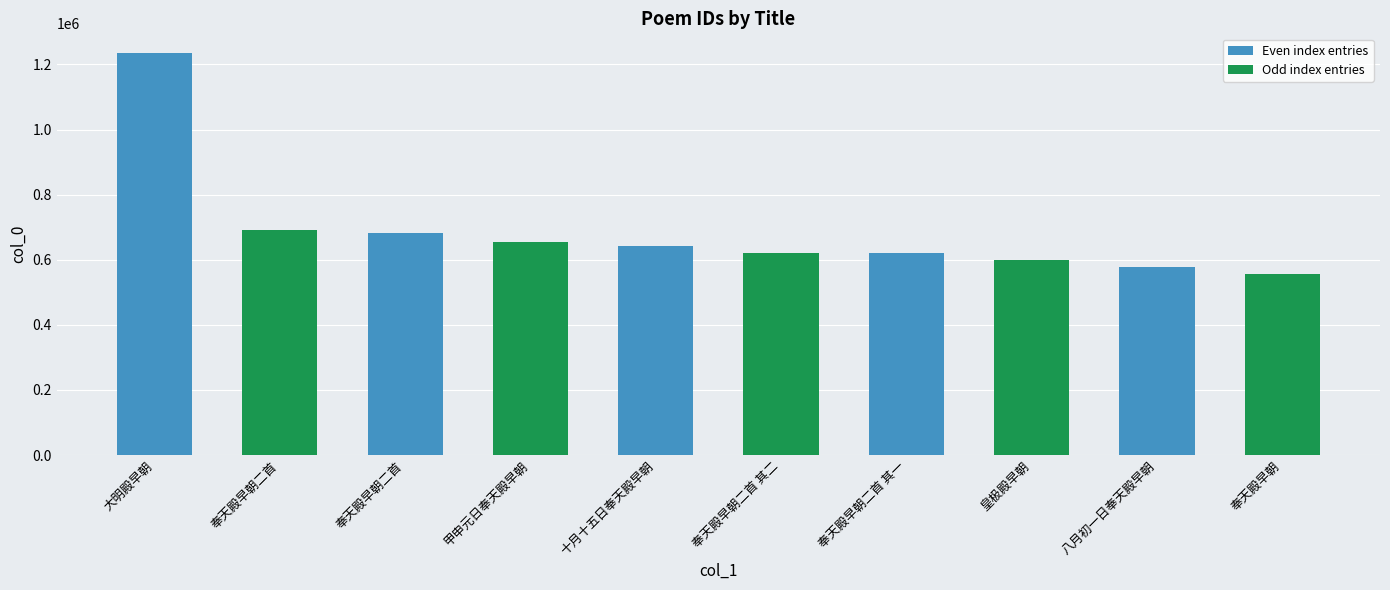

Does the chart contain any negative values?

No